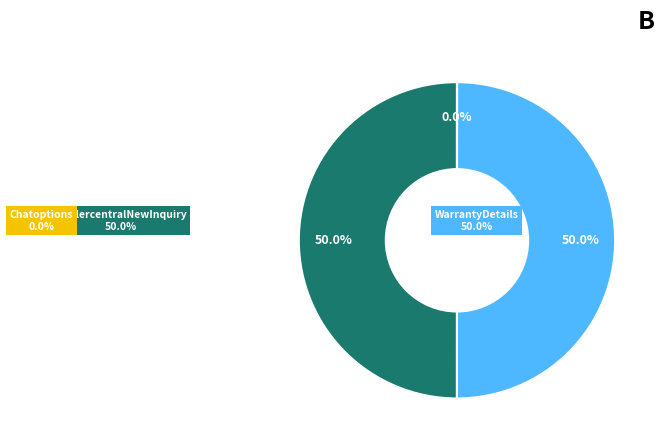

Combined, do WarrantyDetails and Chatoptions account for over 50%?

No